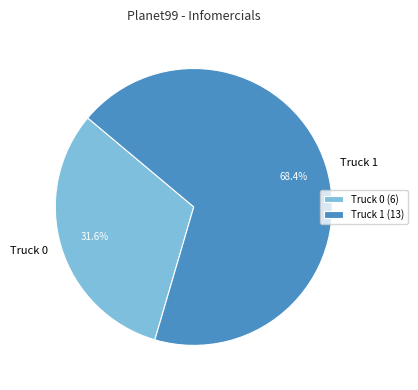

Approximately how many times larger is the value at Truck 1 compared to Truck 0?

2.2